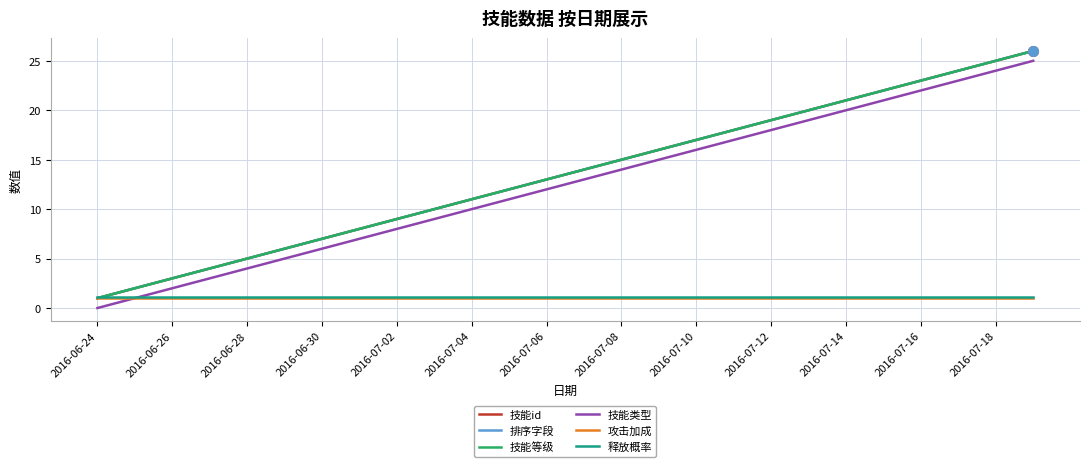

Reading left to right, list all the values displayed in this chart.

技能id: 1.0	2.0	3.0	4.0	5.0	6.0	7.0	8.0	9.0	10.0	11.0	12.0	13.0	14.0	15.0	16.0	17.0	18.0	19.0	20.0	21.0	22.0	23.0	24.0	25.0	26.0
排序字段: 1.0	2.0	3.0	4.0	5.0	6.0	7.0	8.0	9.0	10.0	11.0	12.0	13.0	14.0	15.0	16.0	17.0	18.0	19.0	20.0	21.0	22.0	23.0	24.0	25.0	26.0
技能等级: 1.0	2.0	3.0	4.0	5.0	6.0	7.0	8.0	9.0	10.0	11.0	12.0	13.0	14.0	15.0	16.0	17.0	18.0	19.0	20.0	21.0	22.0	23.0	24.0	25.0	26.0
技能类型: 0.0	1.0	2.0	3.0	4.0	5.0	6.0	7.0	8.0	9.0	10.0	11.0	12.0	13.0	14.0	15.0	16.0	17.0	18.0	19.0	20.0	21.0	22.0	23.0	24.0	25.0
攻击加成: 1.0	1.0	1.0	1.0	1.0	1.0	1.0	1.0	1.0	1.0	1.0	1.0	1.0	1.0	1.0	1.0	1.0	1.0	1.0	1.0	1.0	1.0	1.0	1.0	1.0	1.0
释放概率: 1.1	1.1	1.1	1.1	1.1	1.1	1.1	1.1	1.1	1.1	1.1	1.1	1.1	1.1	1.1	1.1	1.1	1.1	1.1	1.1	1.1	1.1	1.1	1.1	1.1	1.1